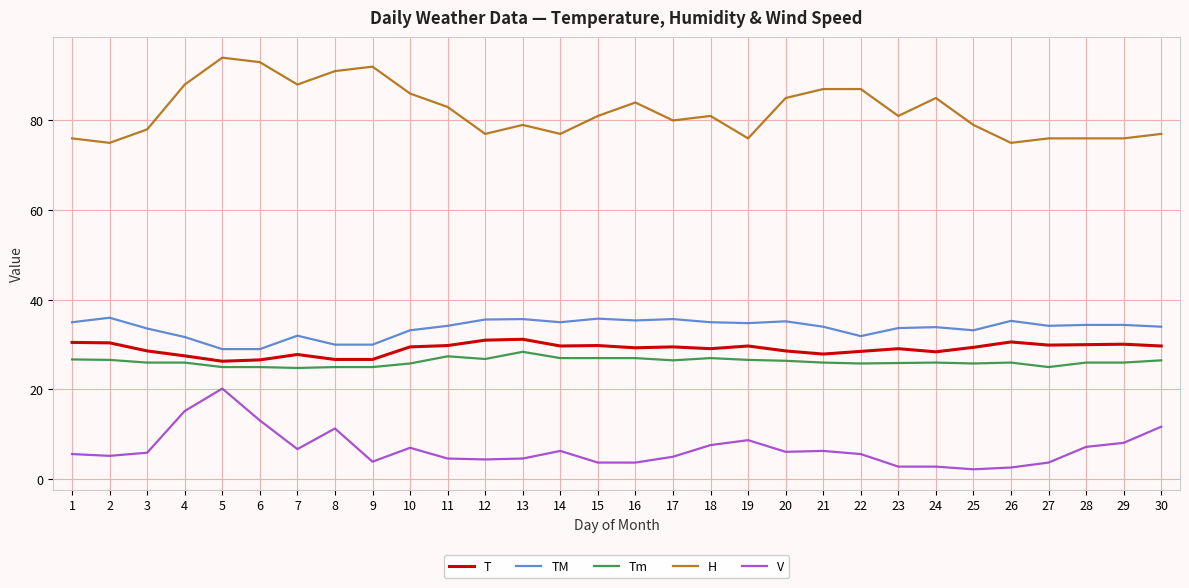

True or false: V and TM intersect in this chart.

False